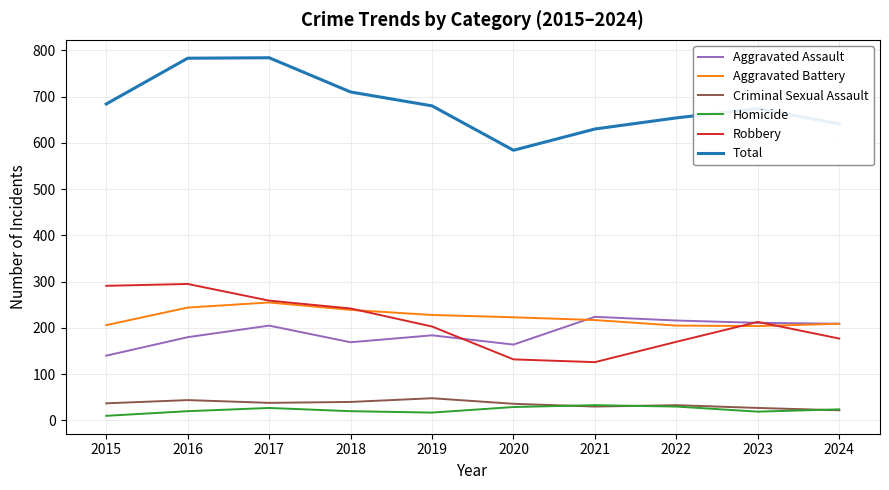

True or false: Total and Aggravated Assault intersect in this chart.

False